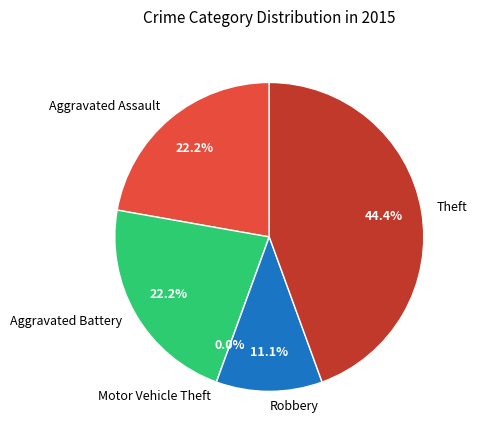

How many slices are in this pie chart?

5